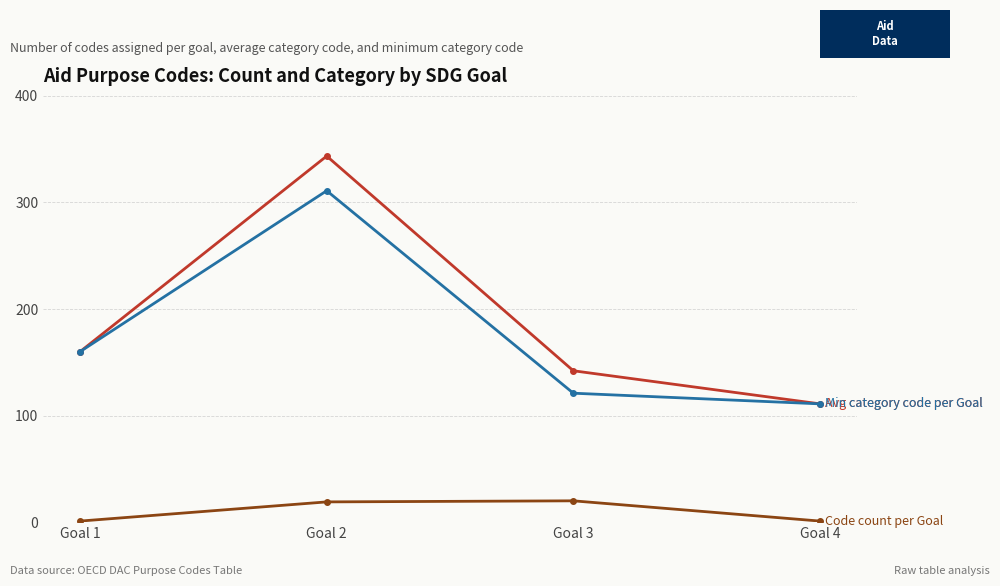

How many categories are shown in the chart?

4